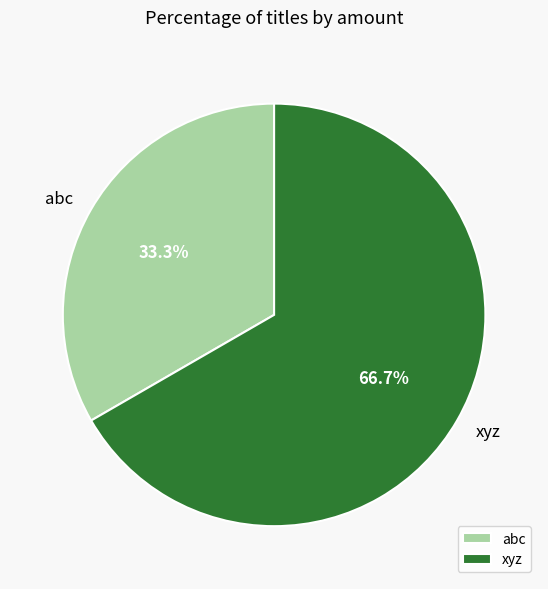

Is the sum of abc and xyz greater than half?

Yes